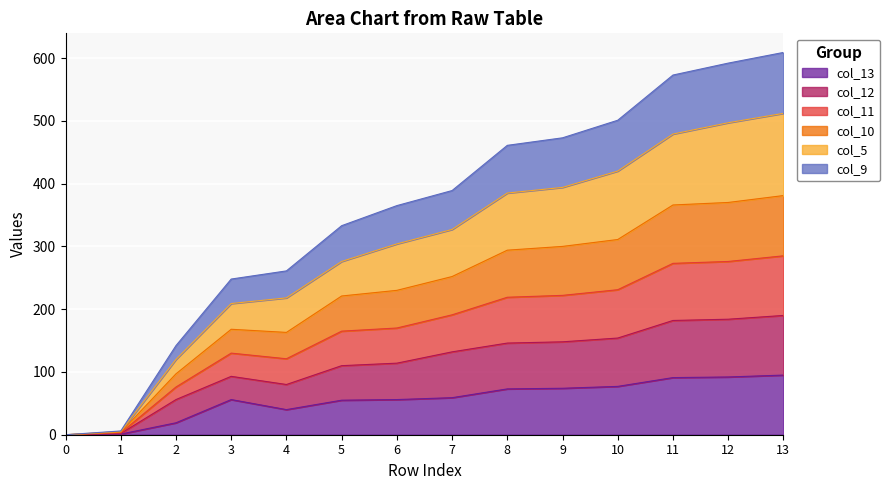

What is the spread (max minus min) of values at 1?

5